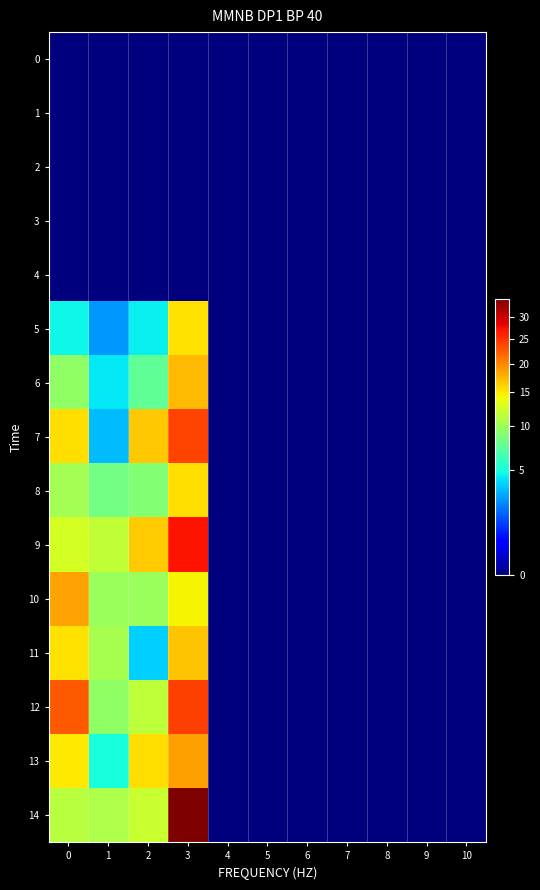

Which series has the largest total across all categories?

14